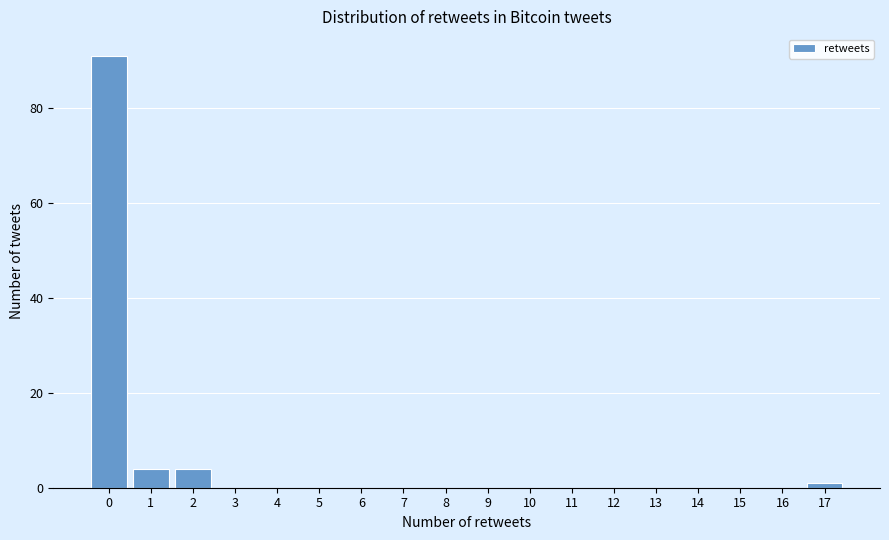

Over which range of the x-axis is the bar tallest?

-0.5 to 0.5